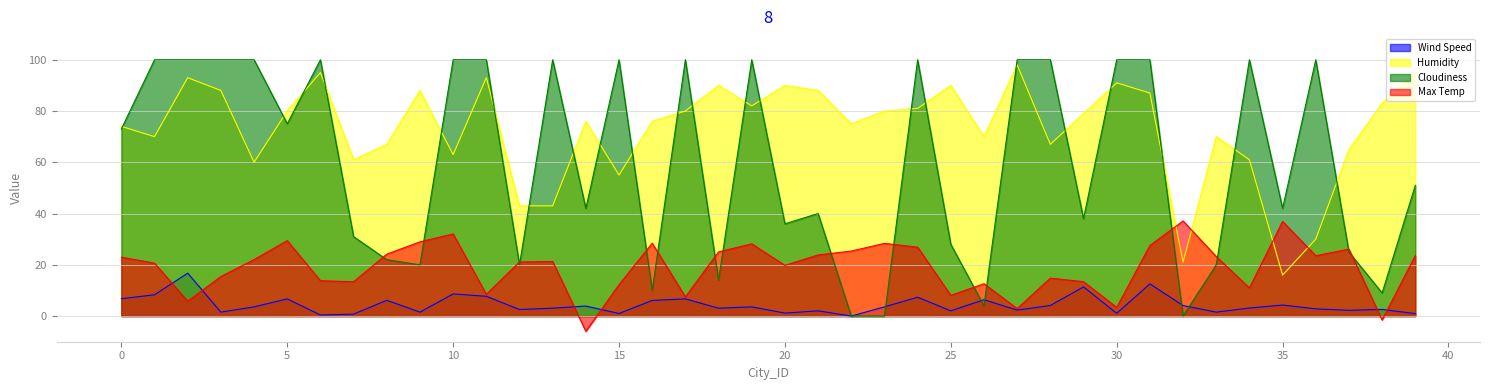

Between 6 and 32, which is larger?

32